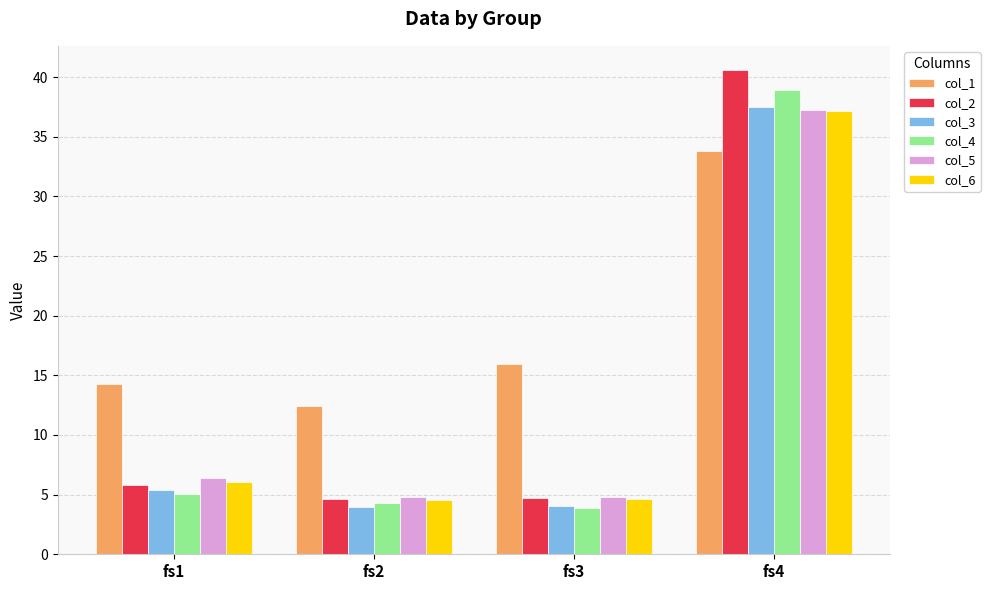

At which category is the sum across all series the highest?

fs4